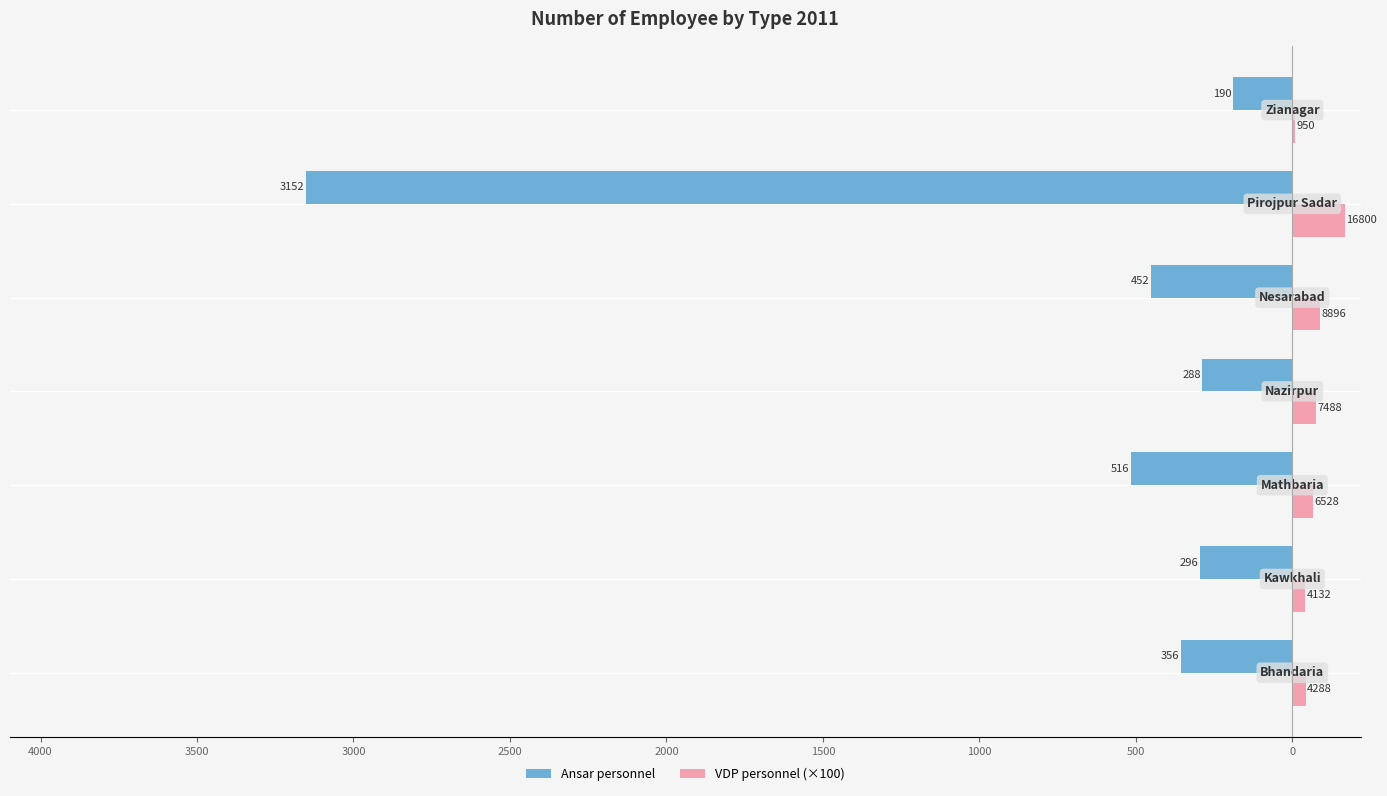

What are all the series names shown in the legend?

Ansar personnel, VDP personnel (×100)